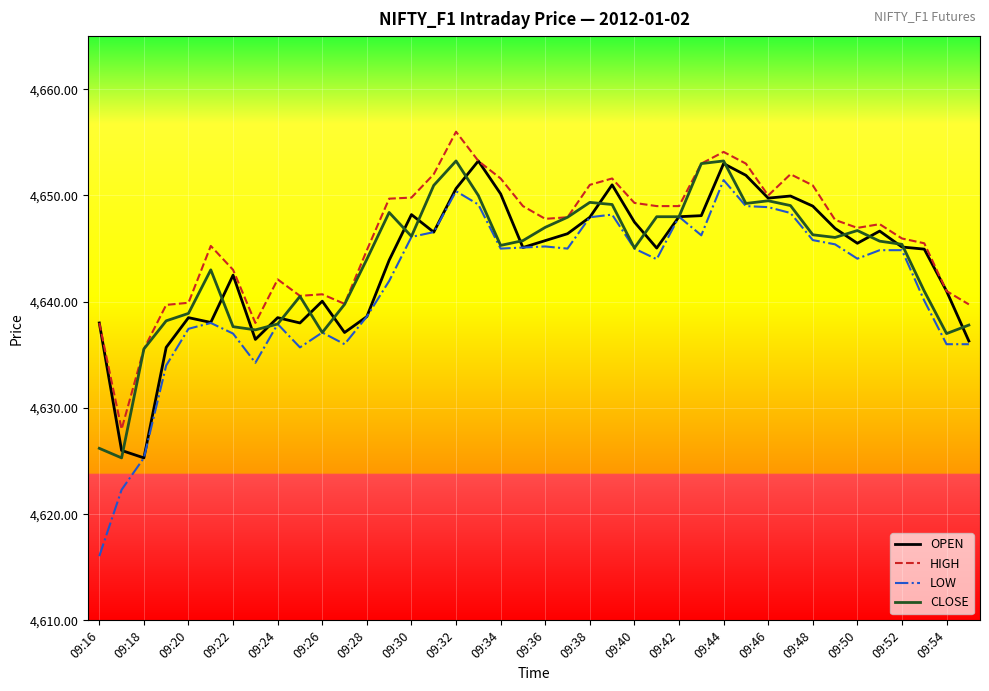

True or false: LOW has more than 2 points higher than both neighbors.

True